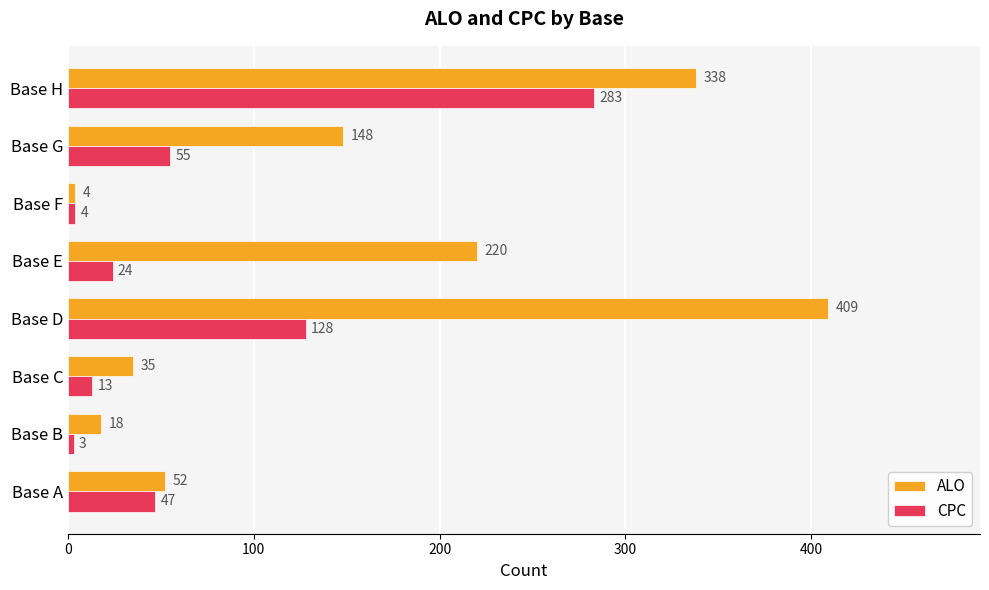

What is the average value of the CPC series?

70